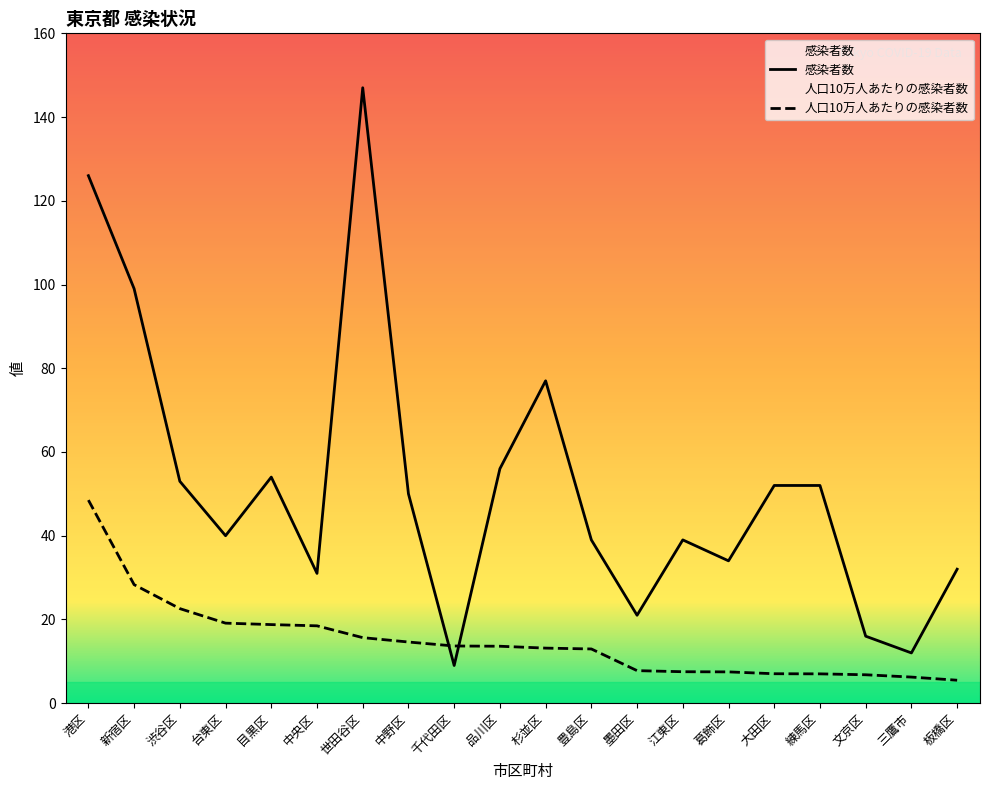

At which category is the sum across all series the highest?

港区